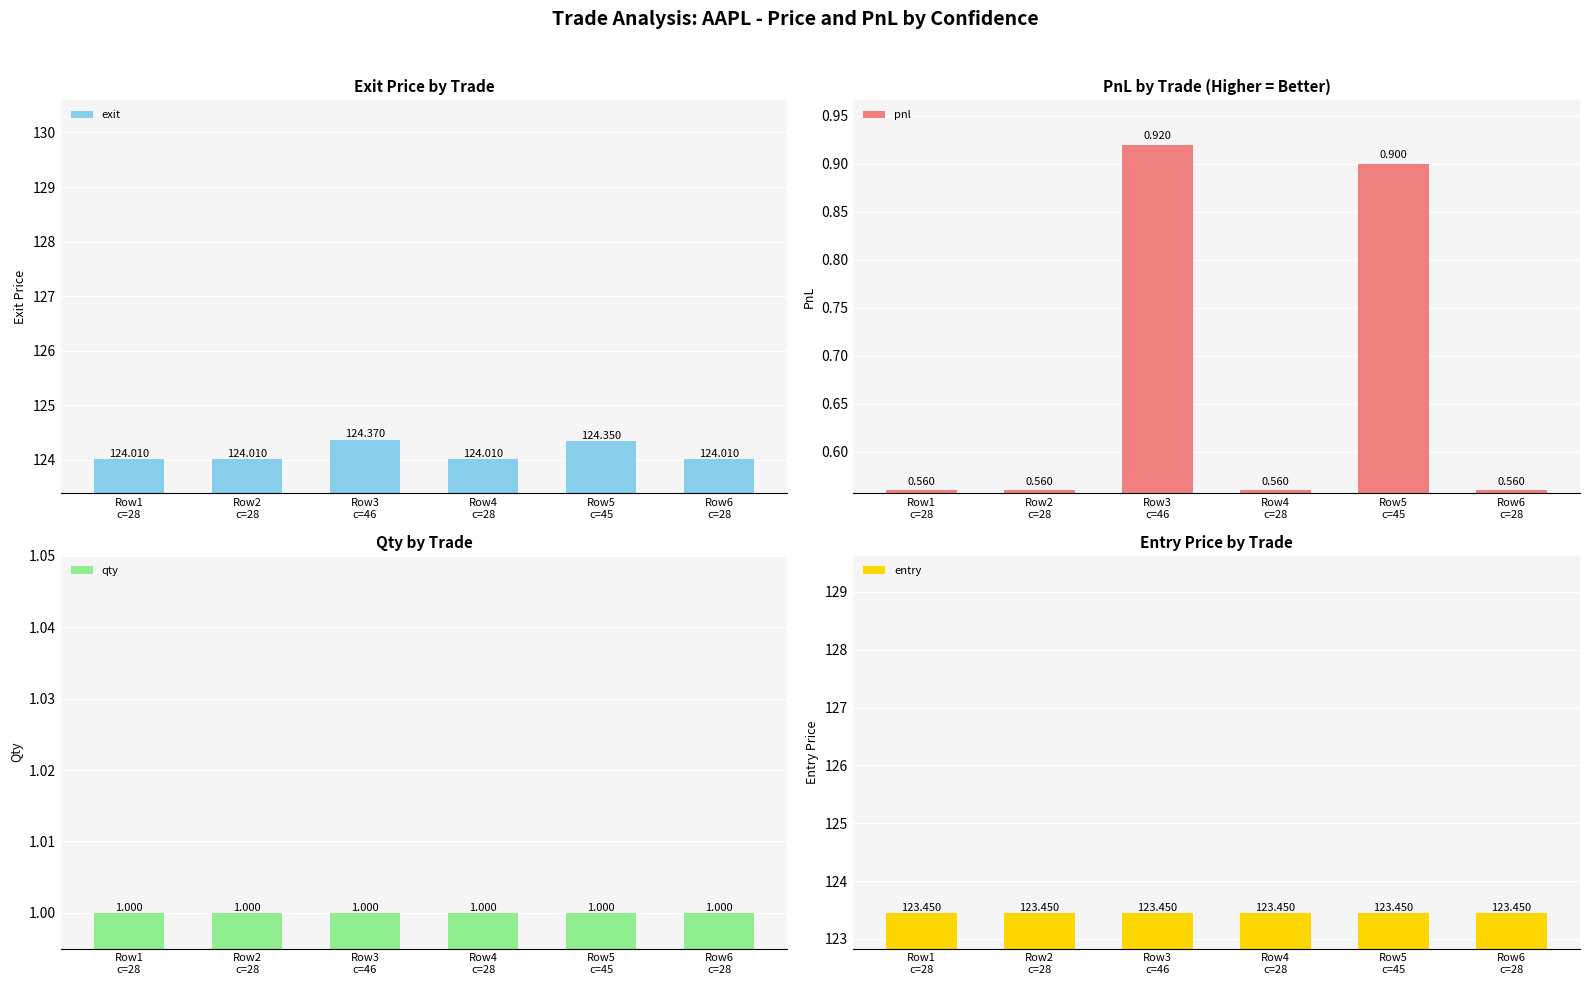

Which series changed the most between Row4
c=28 and Row6
c=28?

exit